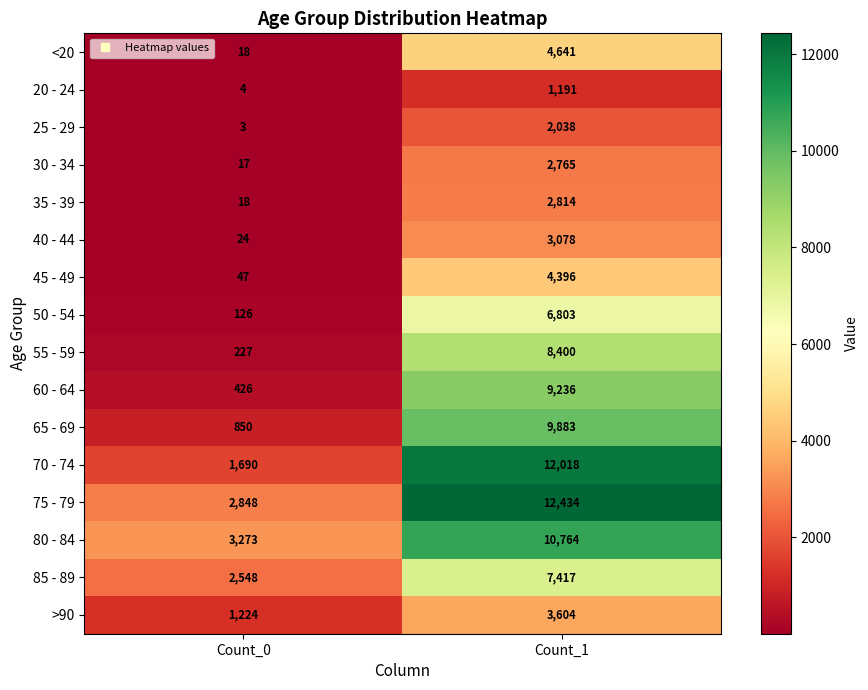

Rank the series at Count_1 from highest to lowest value.

75 - 79, 70 - 74, 80 - 84, 65 - 69, 60 - 64, 55 - 59, 85 - 89, 50 - 54, <20, 45 - 49, >90, 40 - 44, 35 - 39, 30 - 34, 25 - 29, 20 - 24